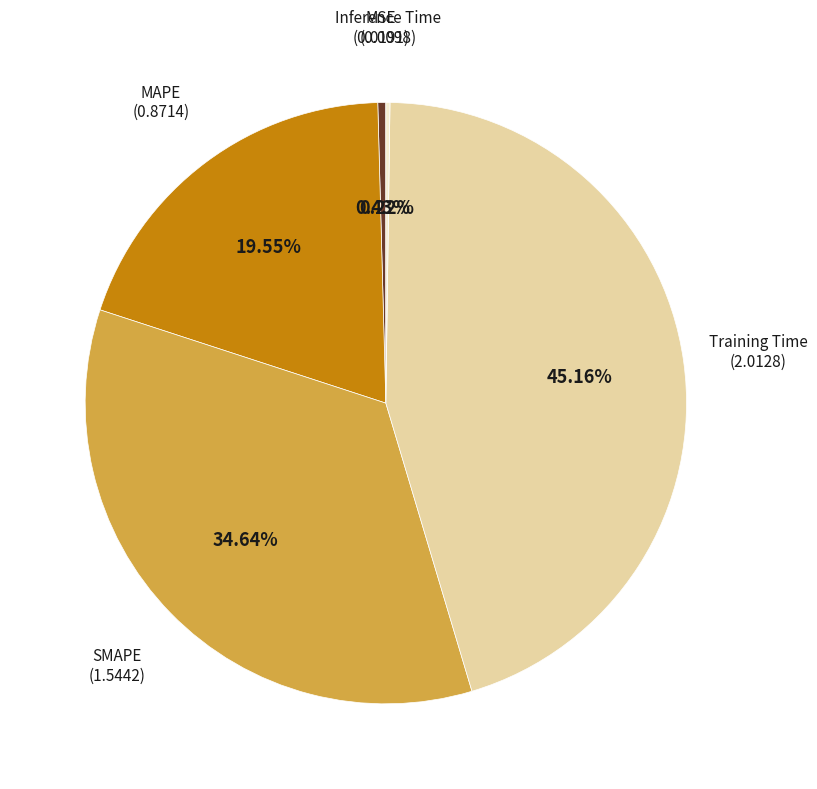

True or false: Training Time accounts for 45% of the total.

True